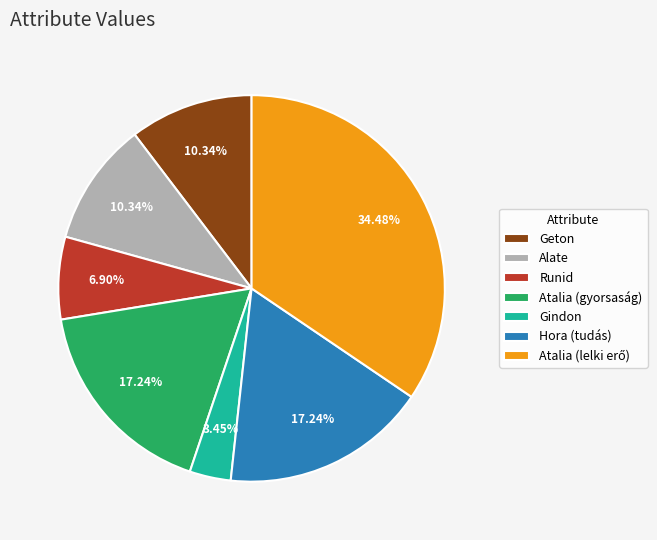

Is it true that Hora (tudás) is 7% of the pie?

False